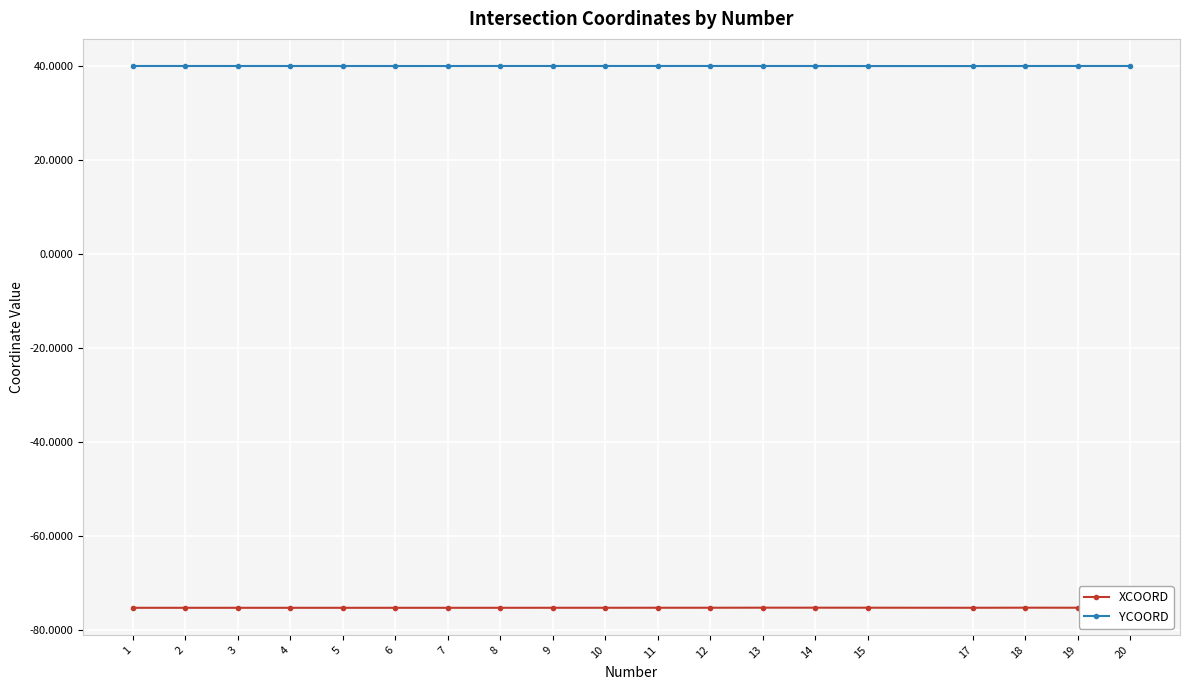

The value of YCOORD at 18 is 67.1. True or false?

False